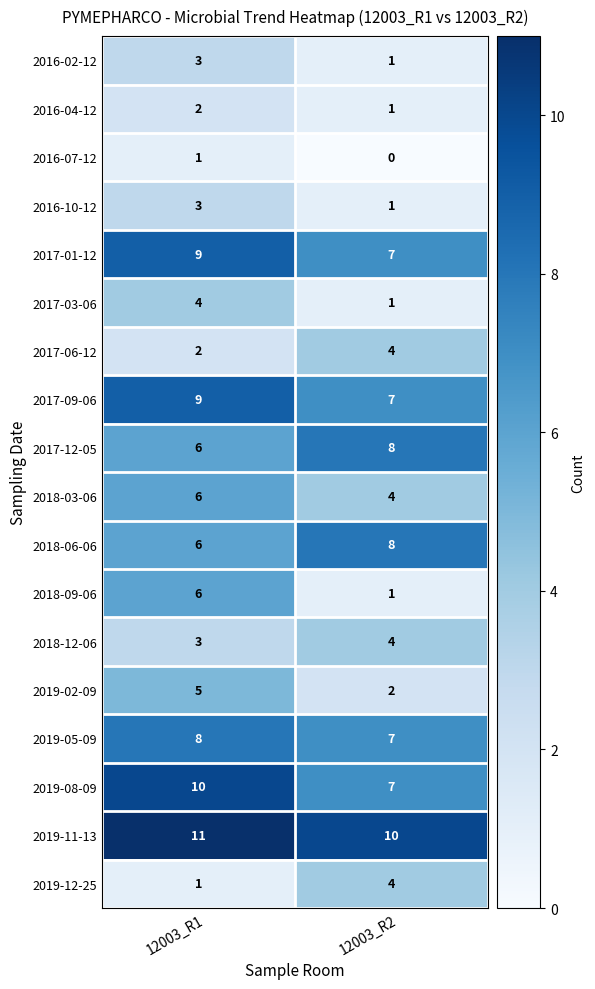

What value does the 2018-09-06 series have at 12003_R1?

6